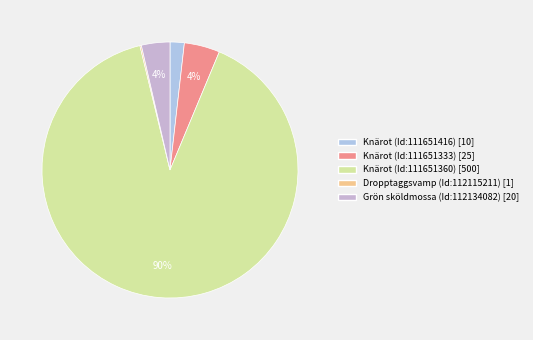

How many segments does this pie chart have?

5